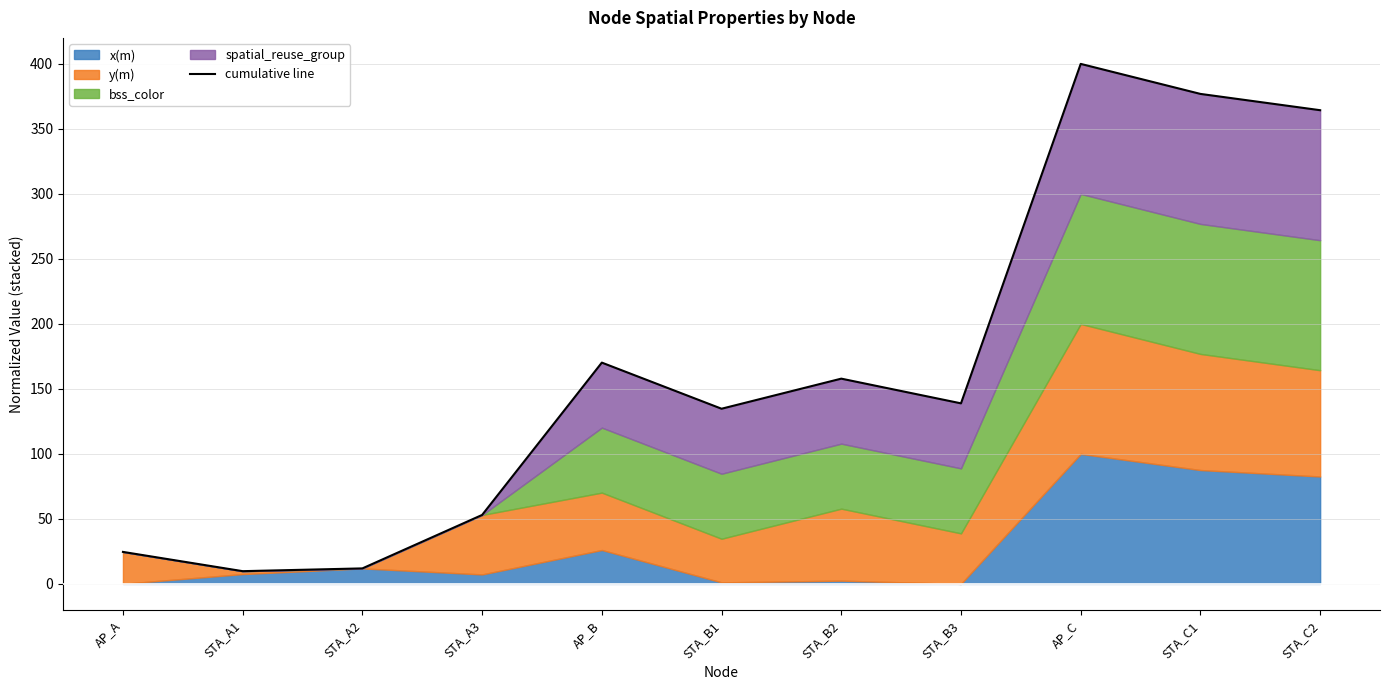

Between STA_A1 and AP_B, which is larger?

AP_B